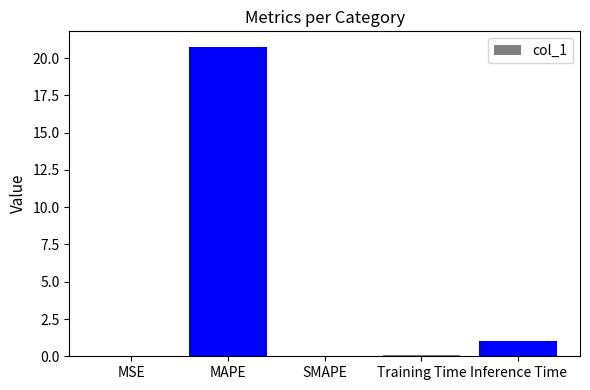

What is the sum of all values?

21.9